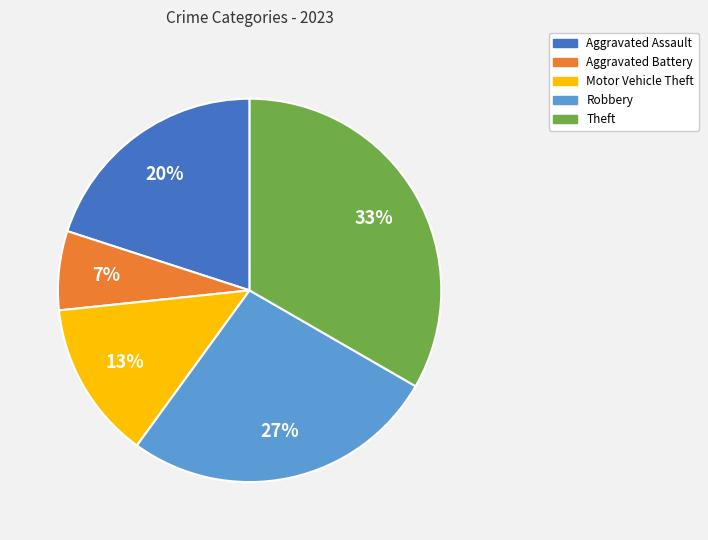

To the nearest percent, what portion does Motor Vehicle Theft represent?

13%